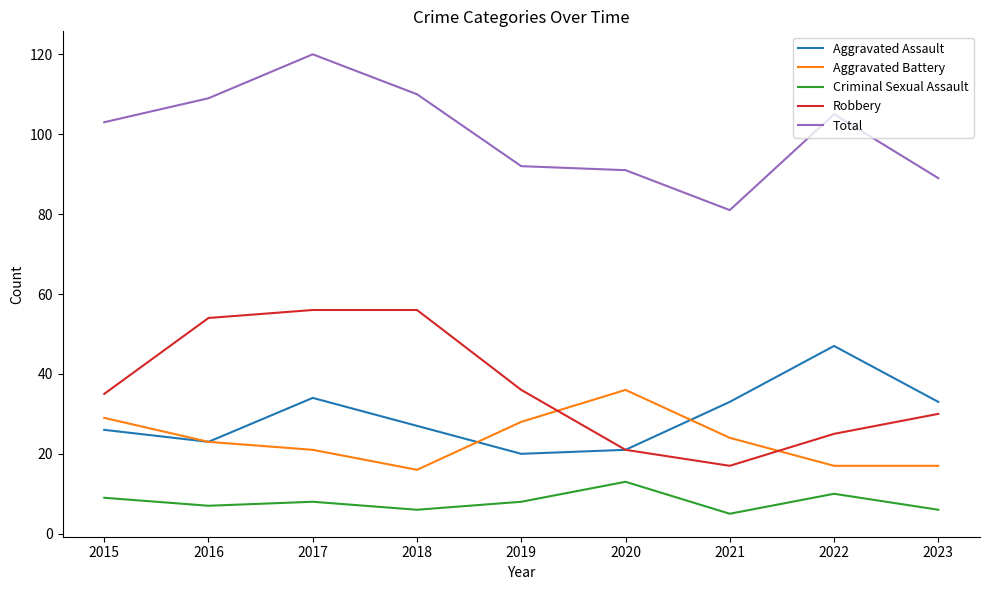

At which label does Total reach its minimum?

2021